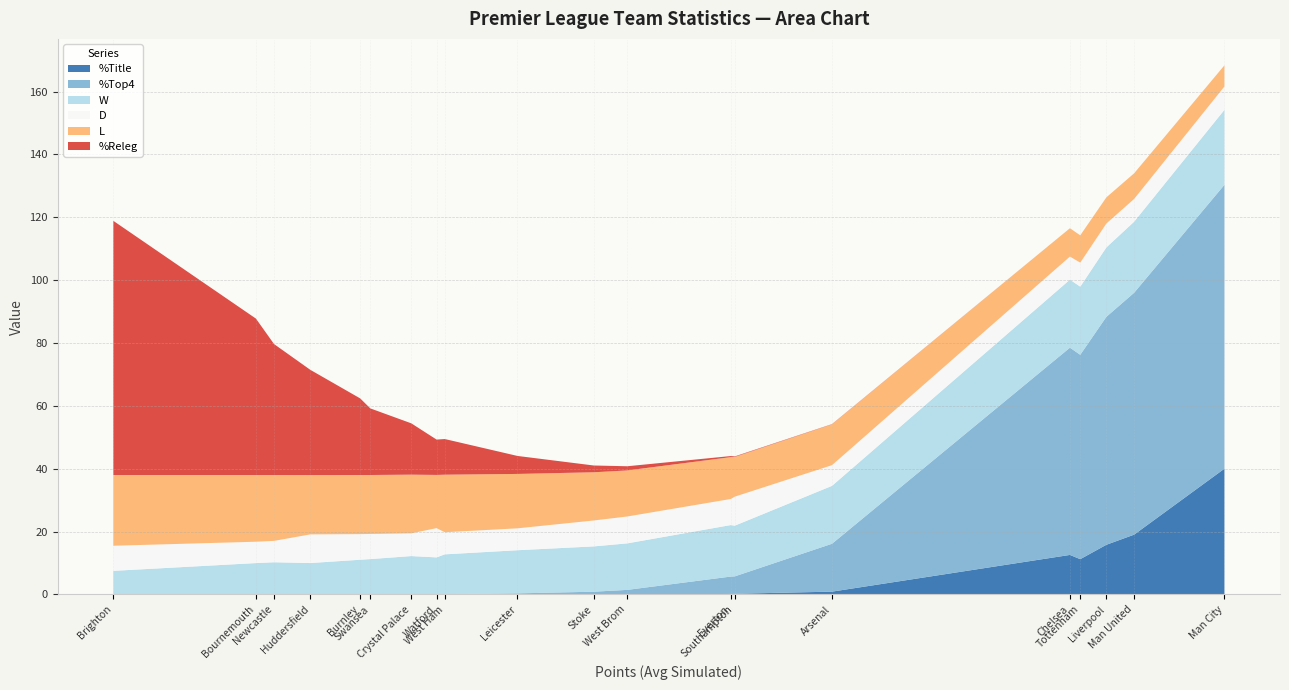

What are all the series names shown in the legend?

%Title, %Top4, W, D, L, %Releg